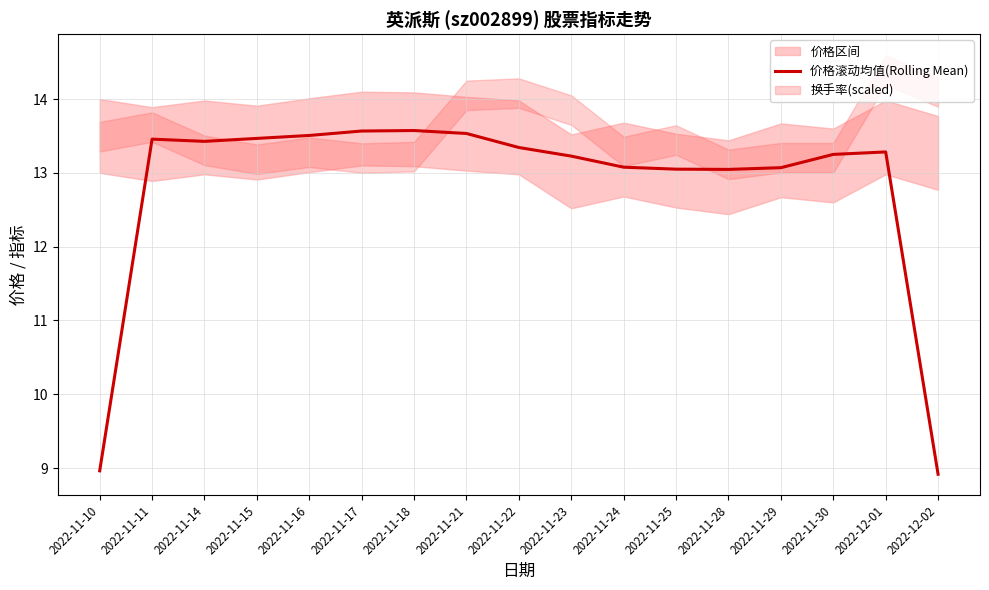

What is the difference between the values at 2022-11-30 and 2022-11-16?

0.3